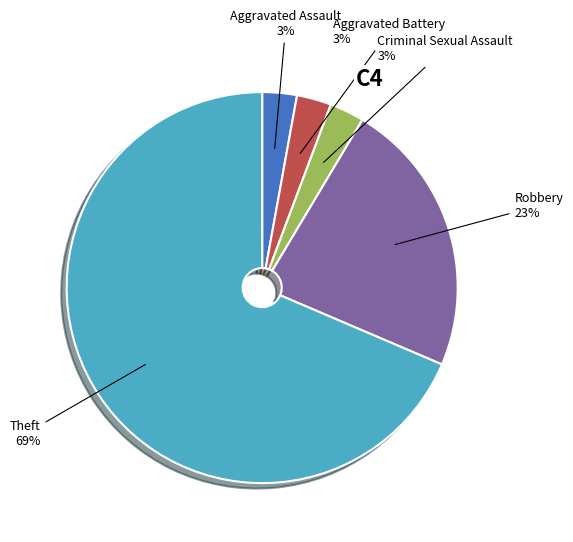

To the nearest percent, what is the average slice percentage?

20%